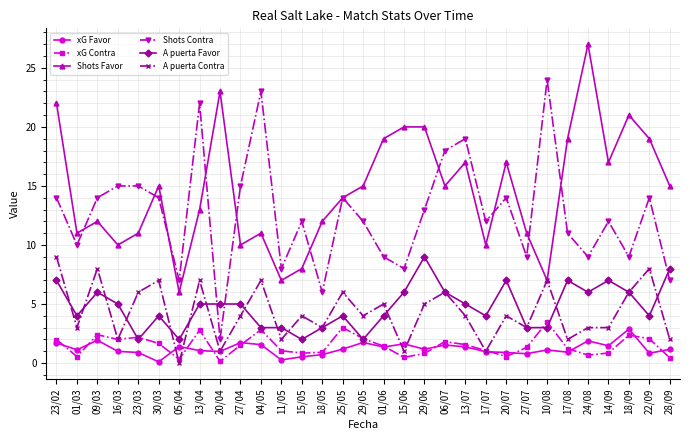

Which category has the highest value across all series?

24/08